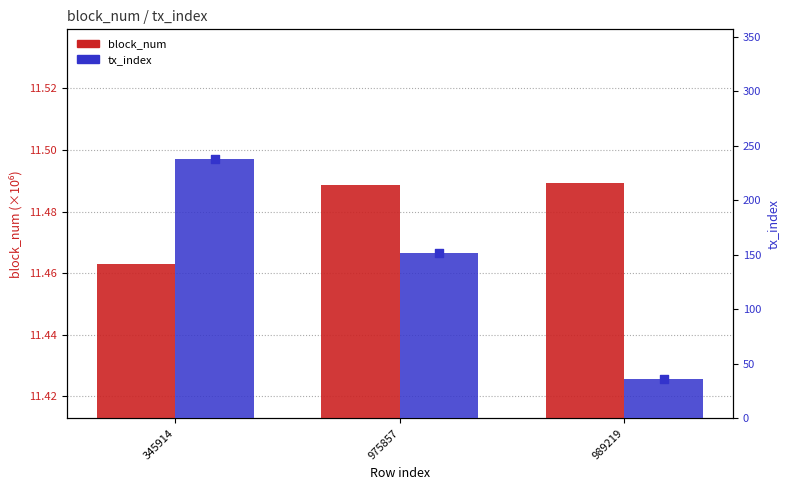

Which series reaches the maximum Y coordinate?

tx_index